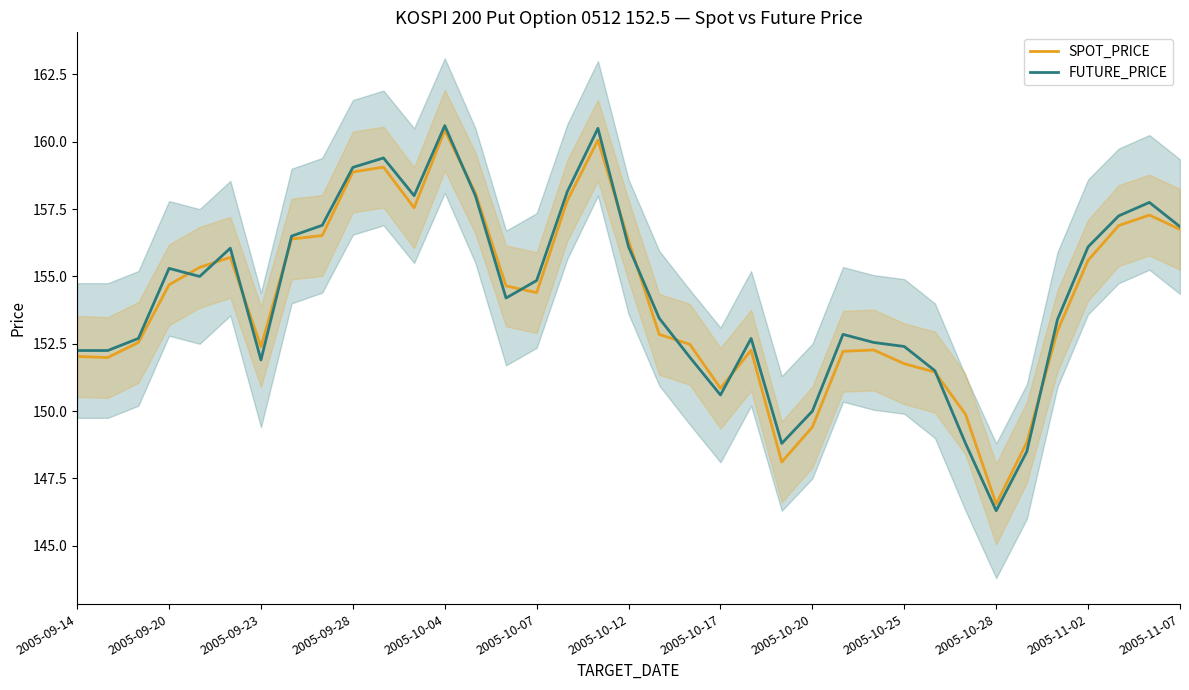

What position from the left is 19?

20